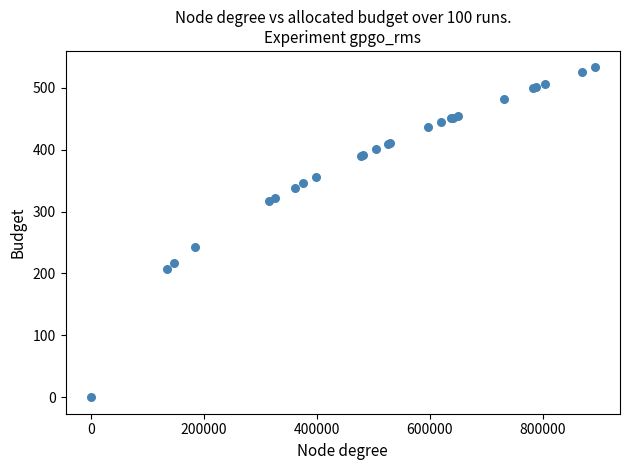

What Y value in the scatter plot is closest to 266?

242.7